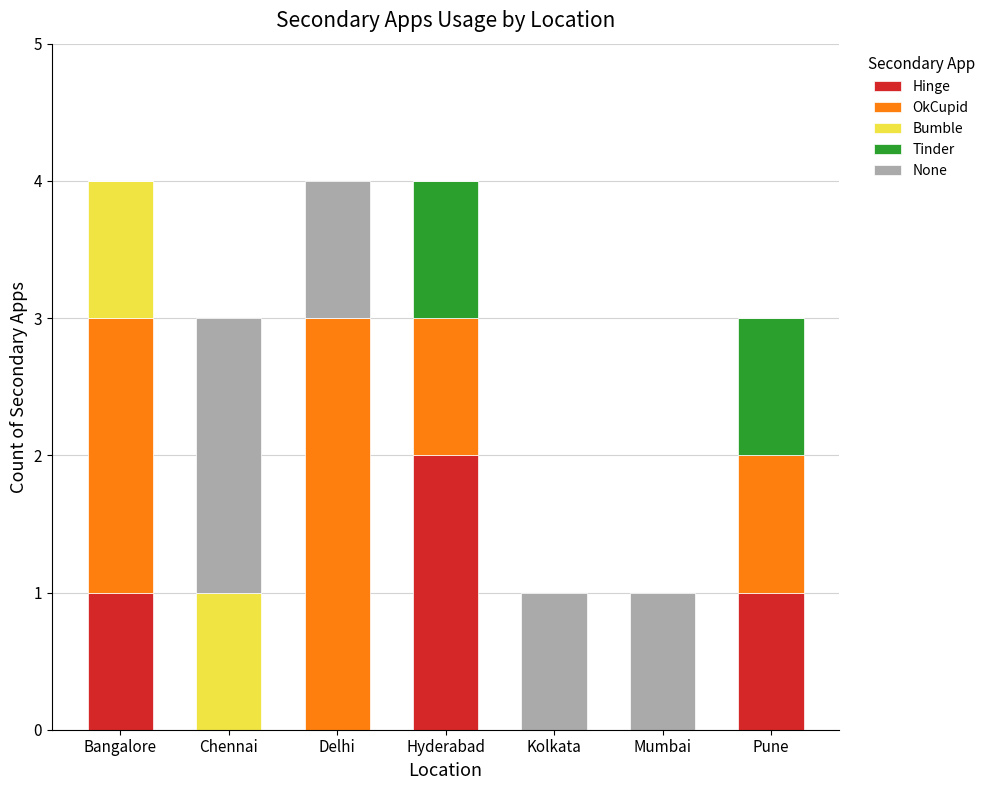

The value of Hinge at Bangalore is 1. True or false?

True